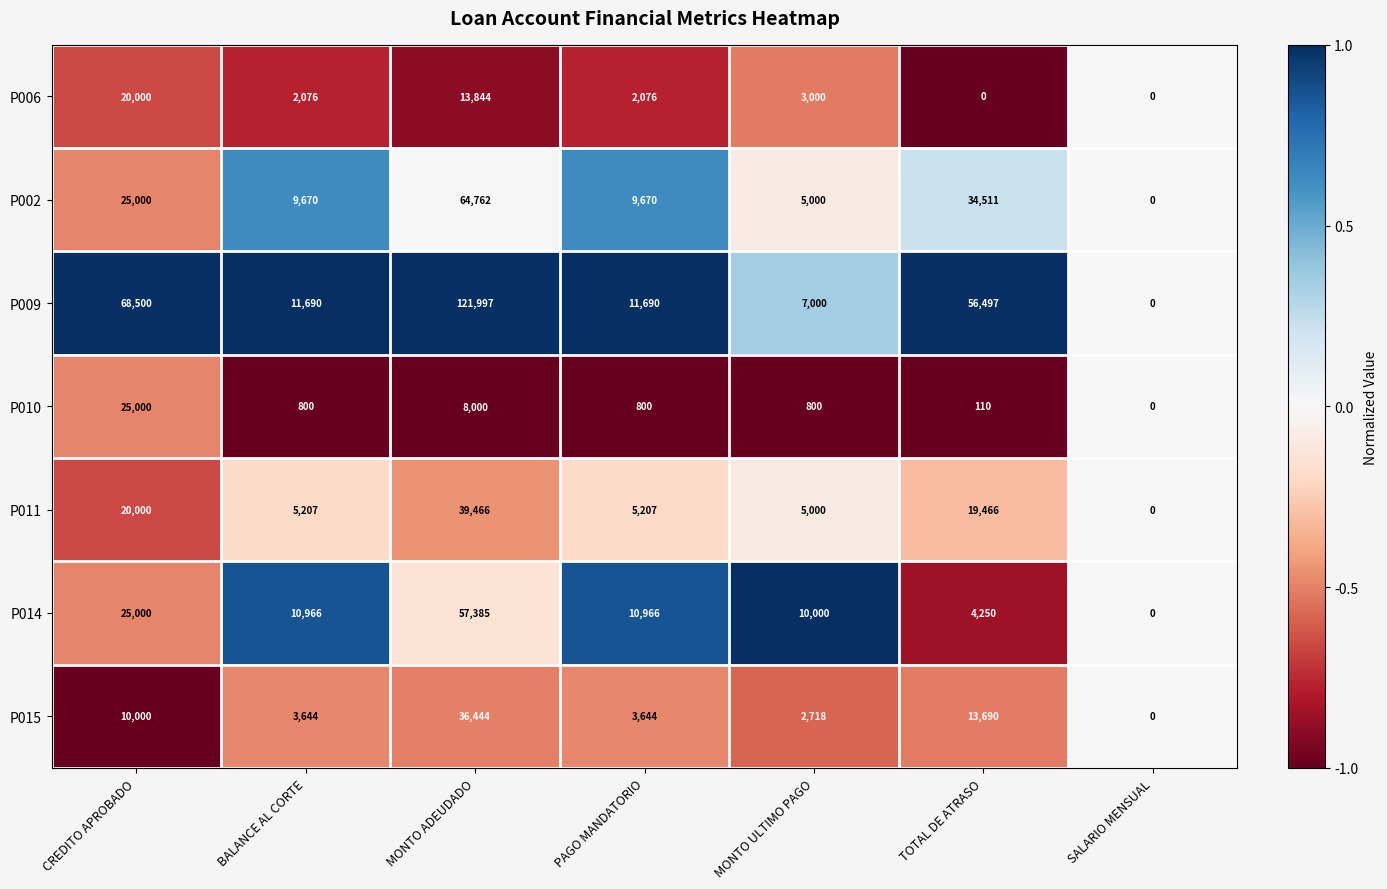

What is the approximate value of P009 at PAGO MANDATORIO, to the nearest 50?

11700